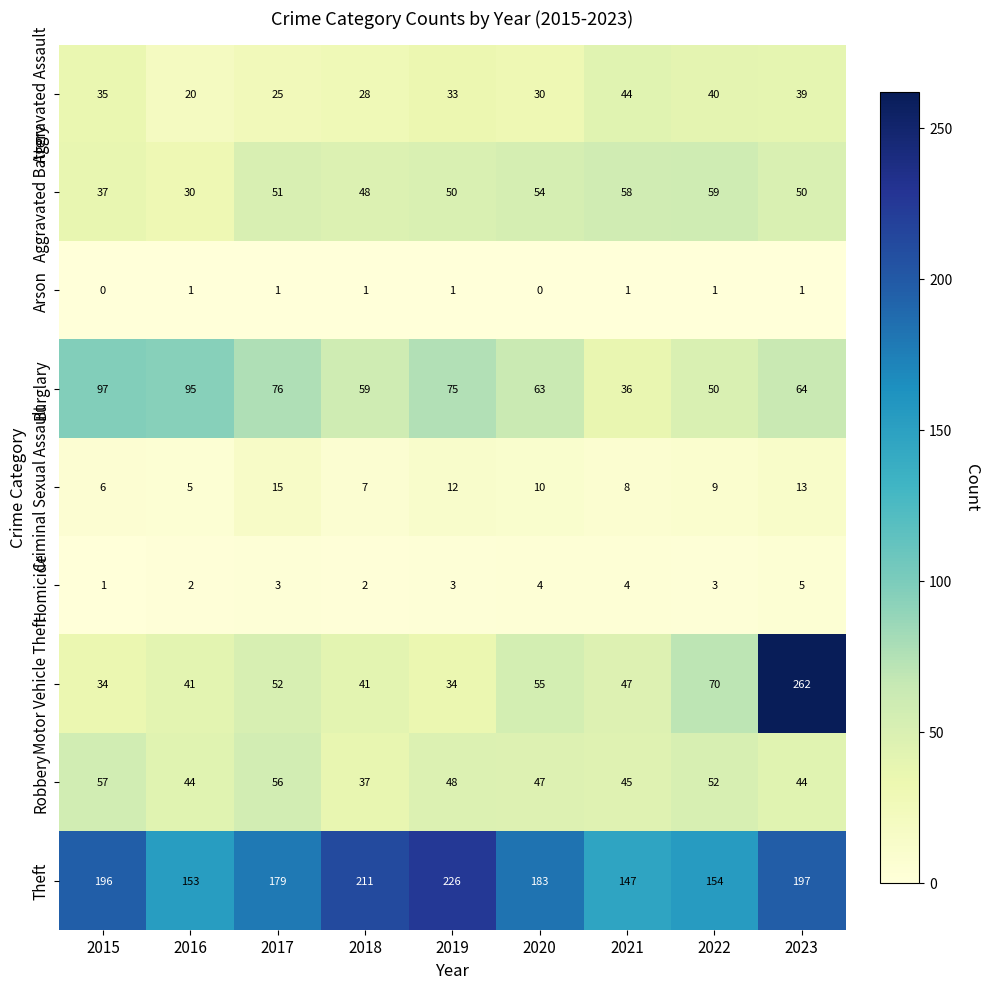

How many data points in Homicide are less than 3?

3